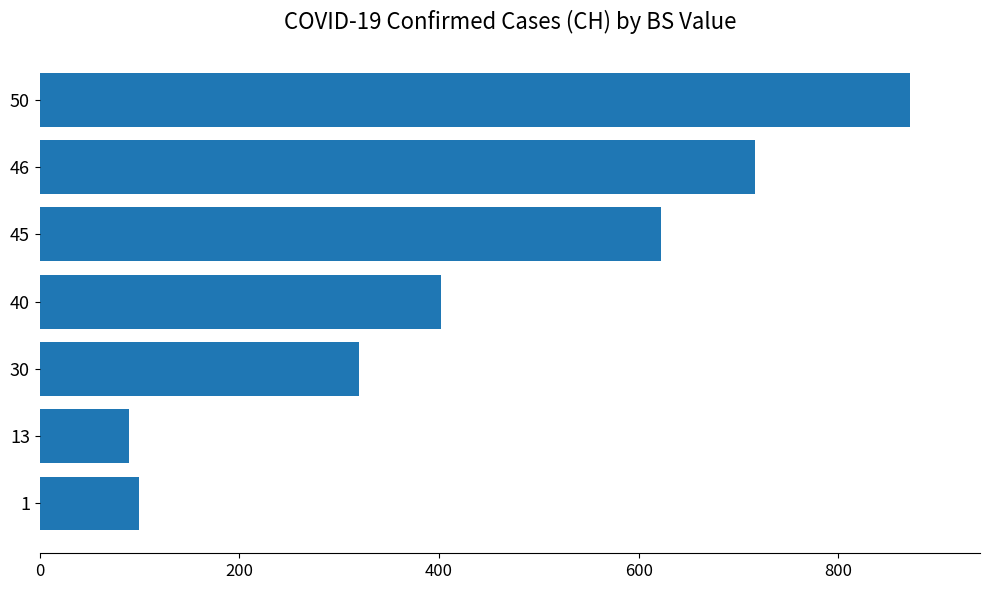

What is the change in value from 13 to 40?

+313